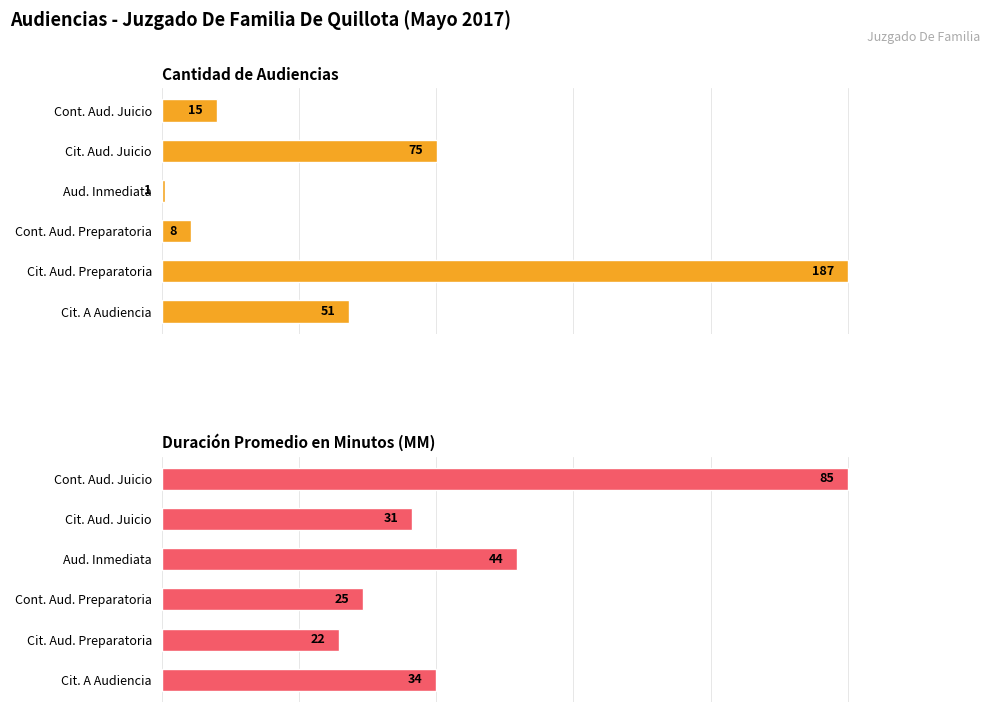

How many bars are there in each group?

2